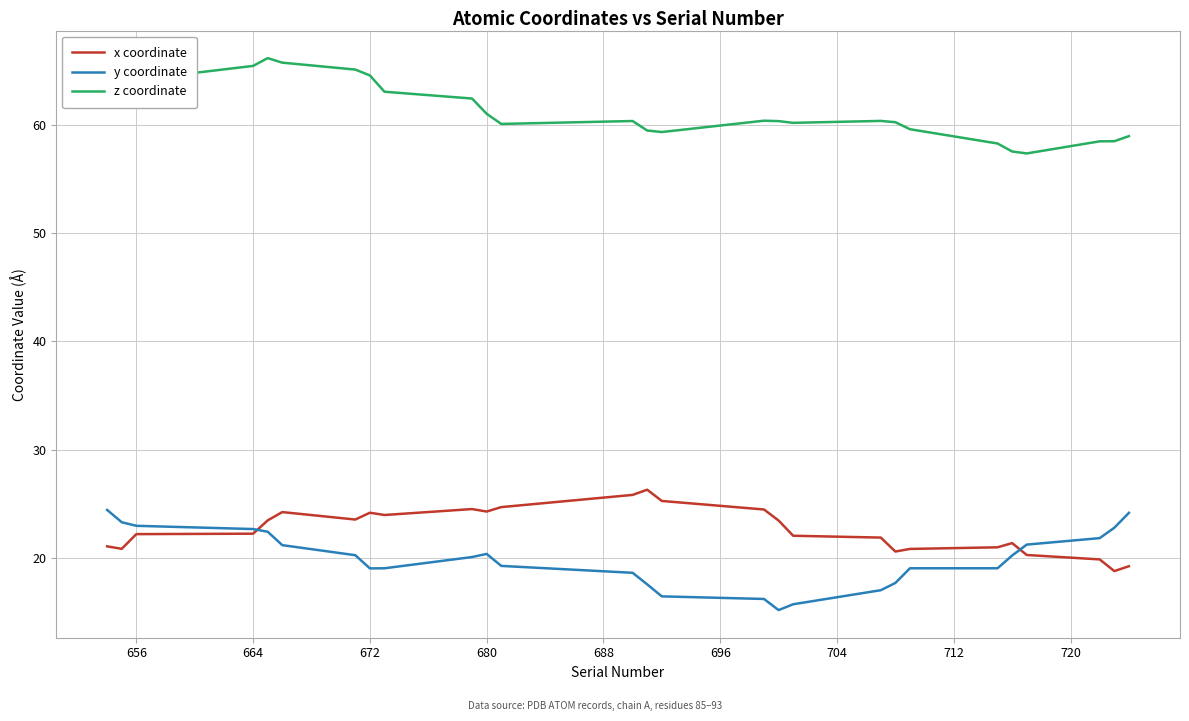

What is the maximum value for y coordinate?

24.4